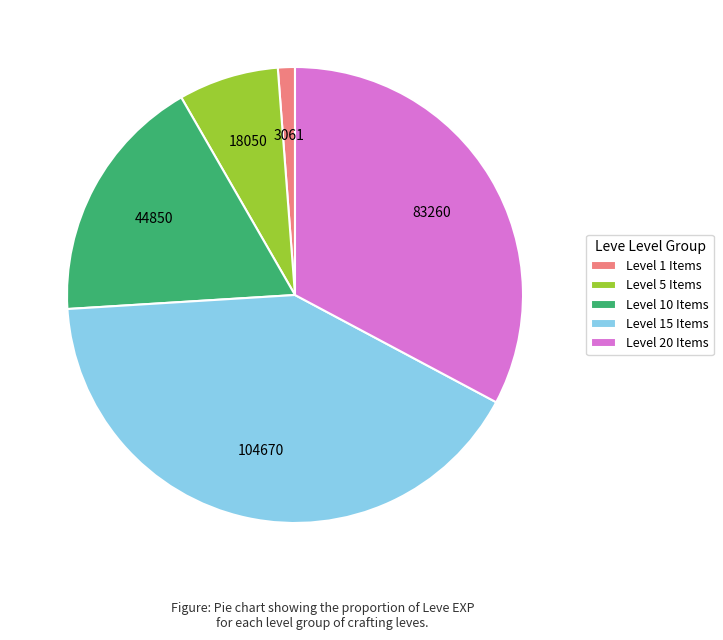

Between Level 5 Items and Level 15 Items, which is larger?

Level 15 Items